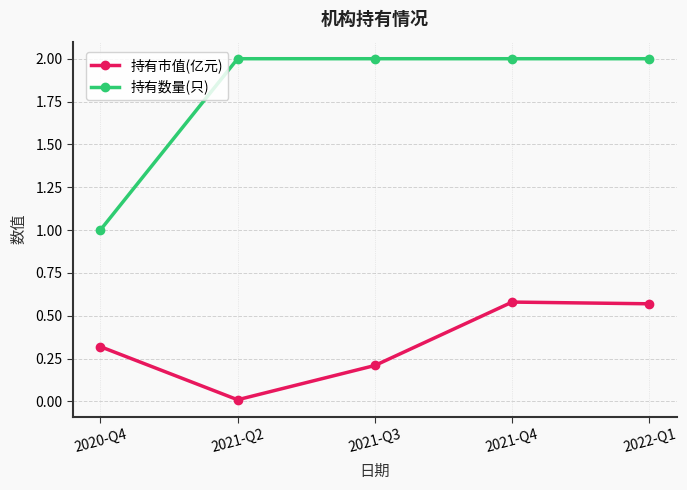

What is the label of the 2nd point from the left?

2021-Q2